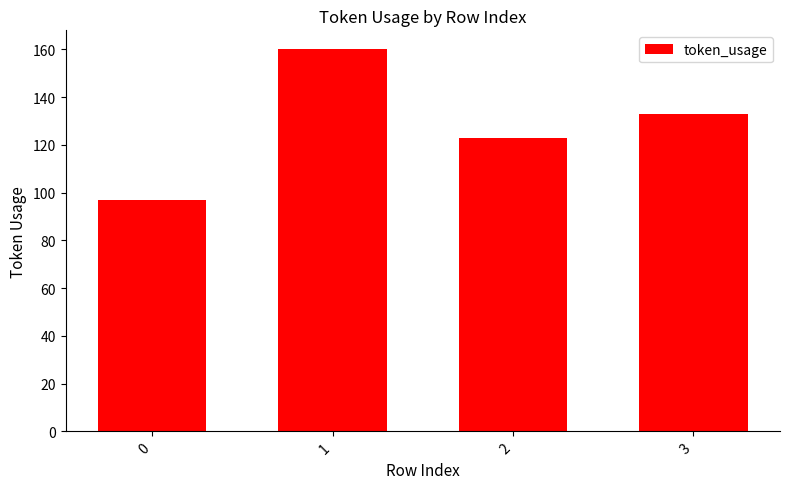

What is the difference between the values at 0 and 3?

36